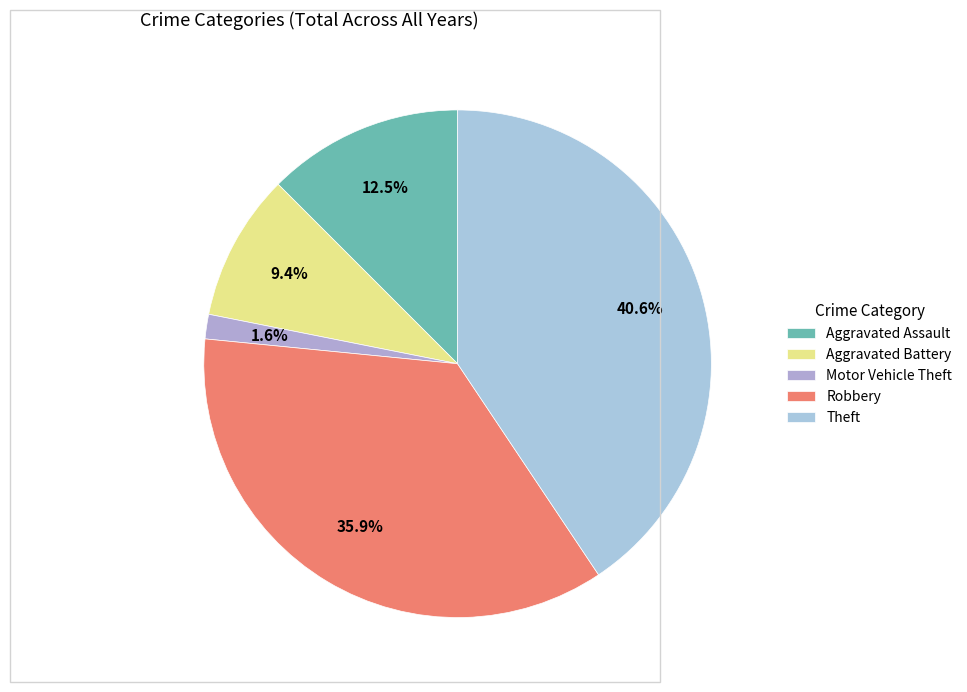

Is Aggravated Assault the majority of the pie?

No